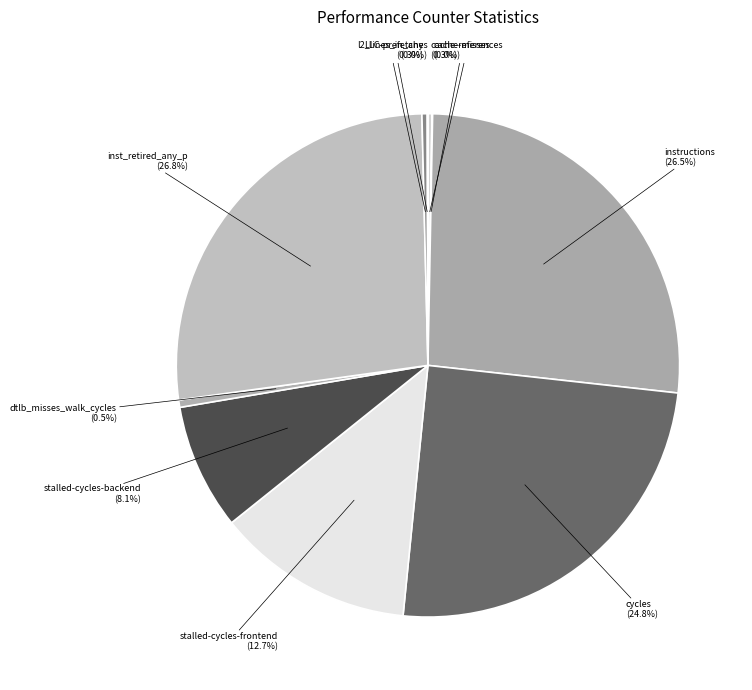

Between cycles and stalled-cycles-frontend, which is larger?

cycles